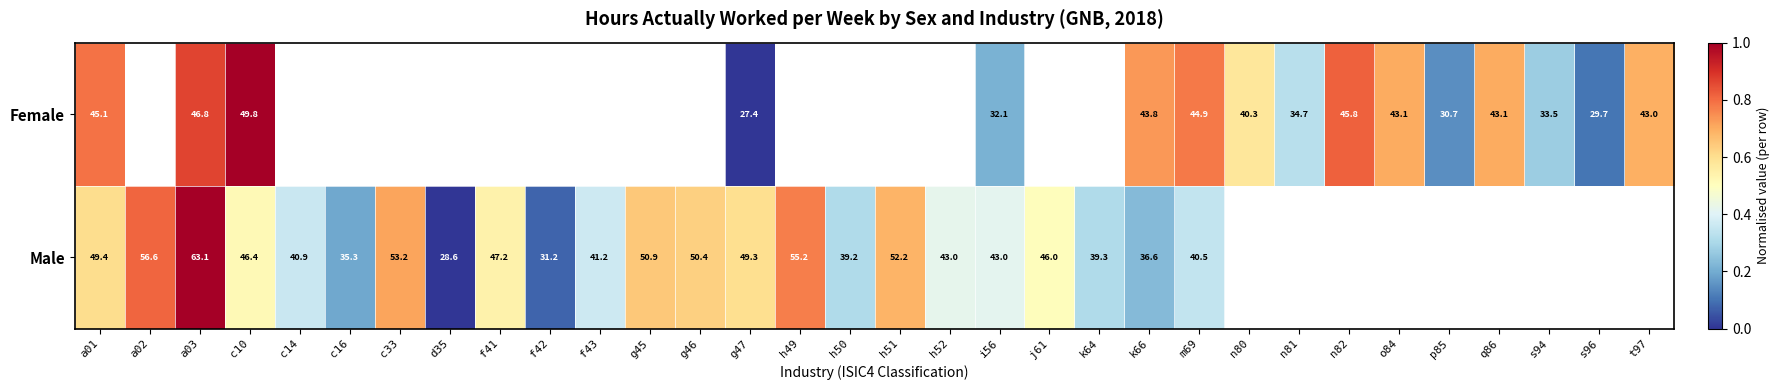

Between p85 and o84, which is larger?

o84